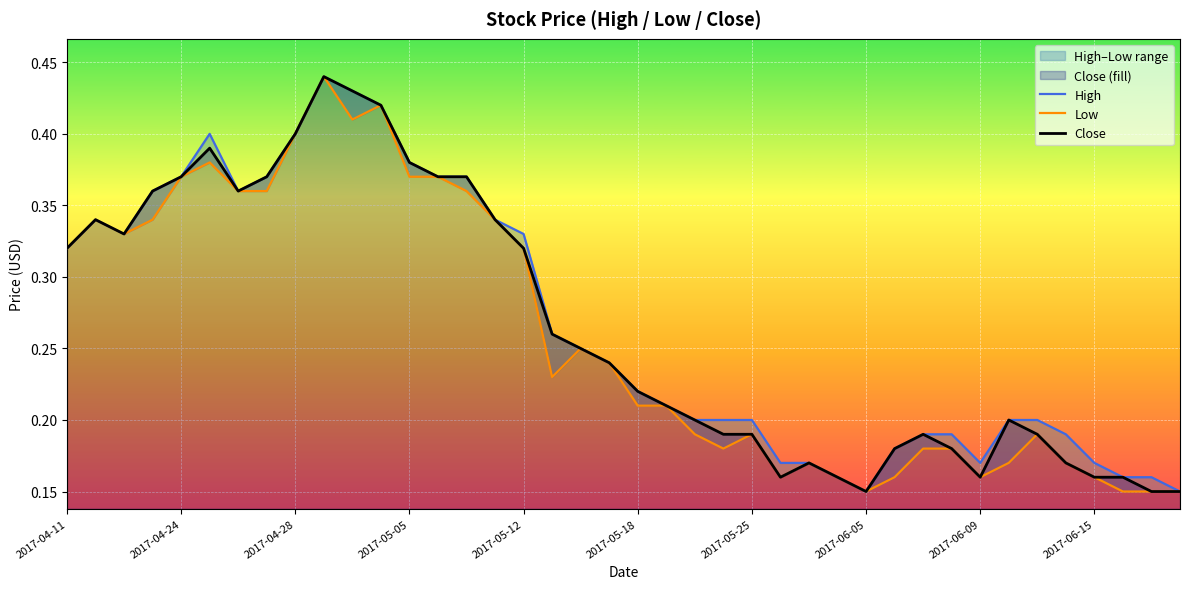

True or false: Low and High cross at least once.

False